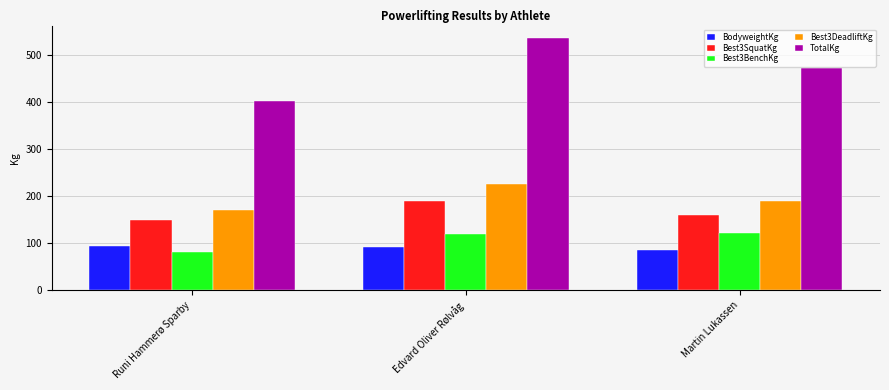

List the series in order of their peak value, highest first.

TotalKg, Best3DeadliftKg, Best3SquatKg, Best3BenchKg, BodyweightKg